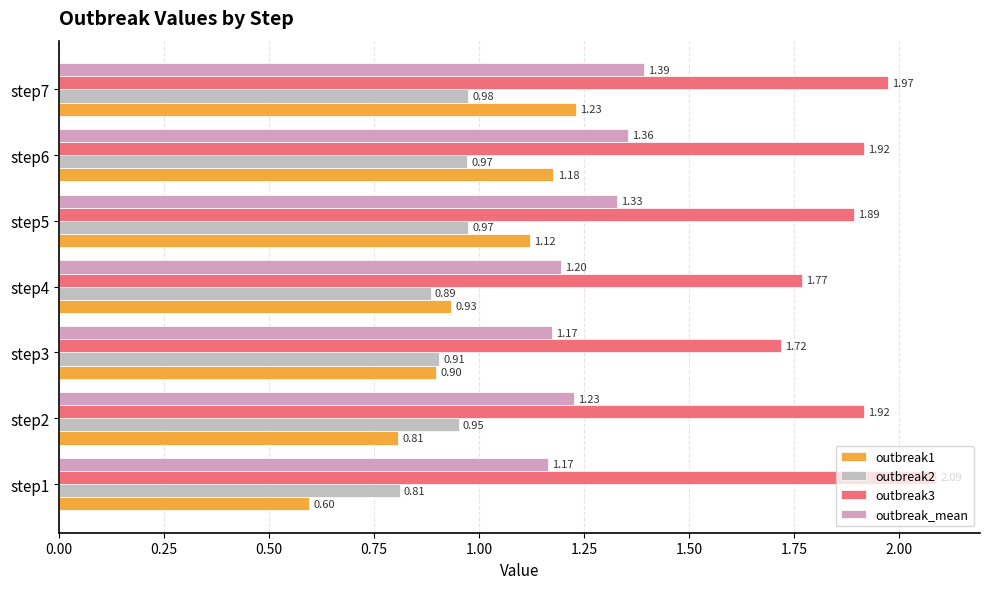

Reading right to left, what are all the values shown in this chart?

outbreak1: 1.2	1.2	1.1	0.9	0.9	0.8	0.6
outbreak2: 1.0	1.0	1.0	0.9	0.9	1.0	0.8
outbreak3: 2.0	1.9	1.9	1.8	1.7	1.9	2.1
outbreak_mean: 1.4	1.4	1.3	1.2	1.2	1.2	1.2